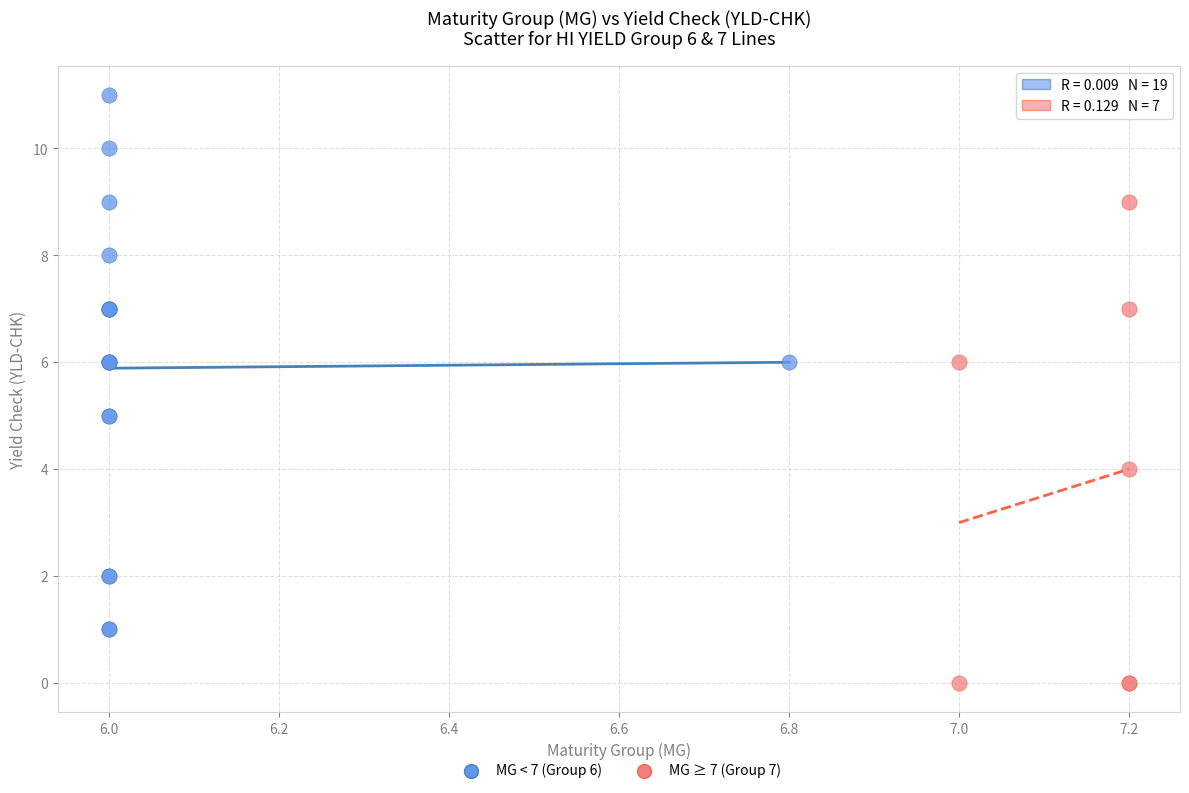

Which series has the widest spread of Y values?

MG < 7 (Group 6)